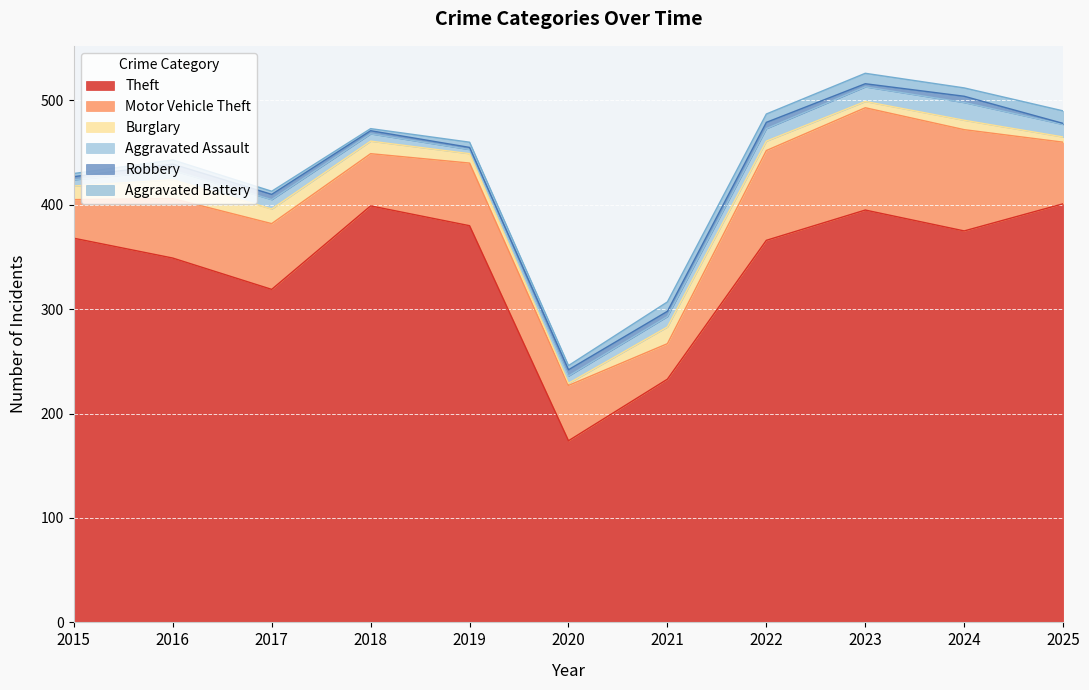

Between 2024 and 2017, which is larger?

2024